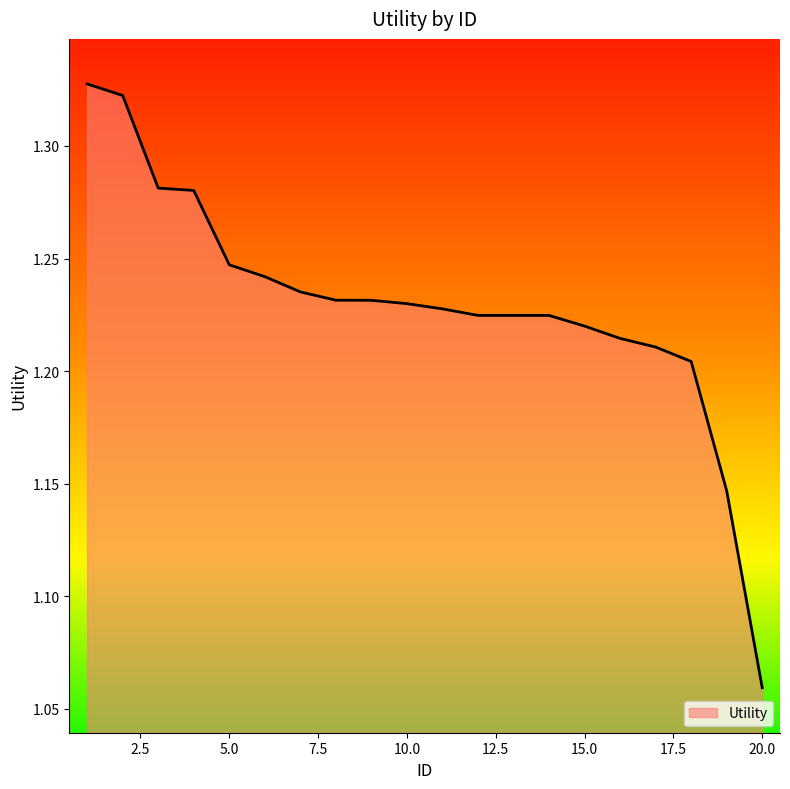

What is the difference between the maximum and minimum values?

0.3